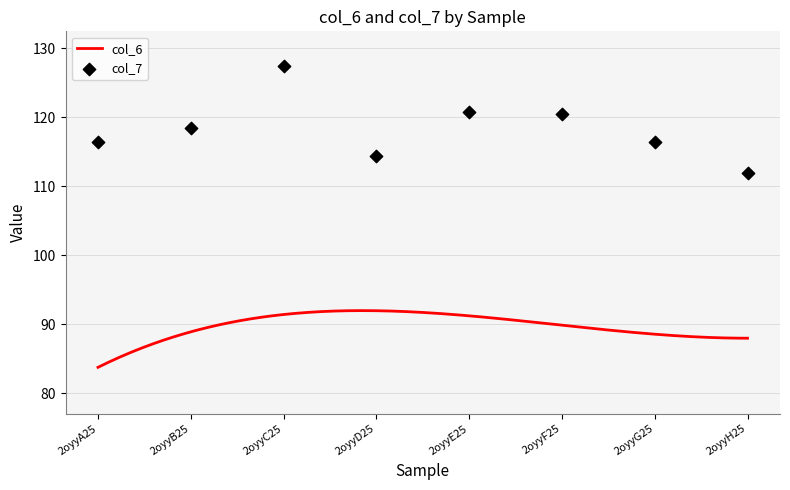

What is the ratio of the value at 2oyyF25 to the value at 2oyyB25?

1.0